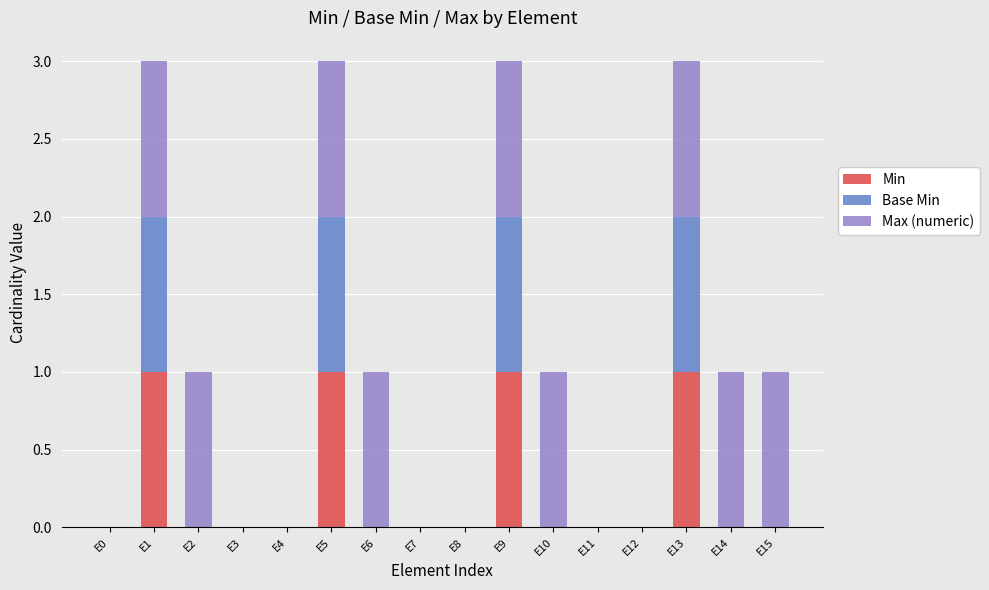

The value of Min at E10 is -1. True or false?

False